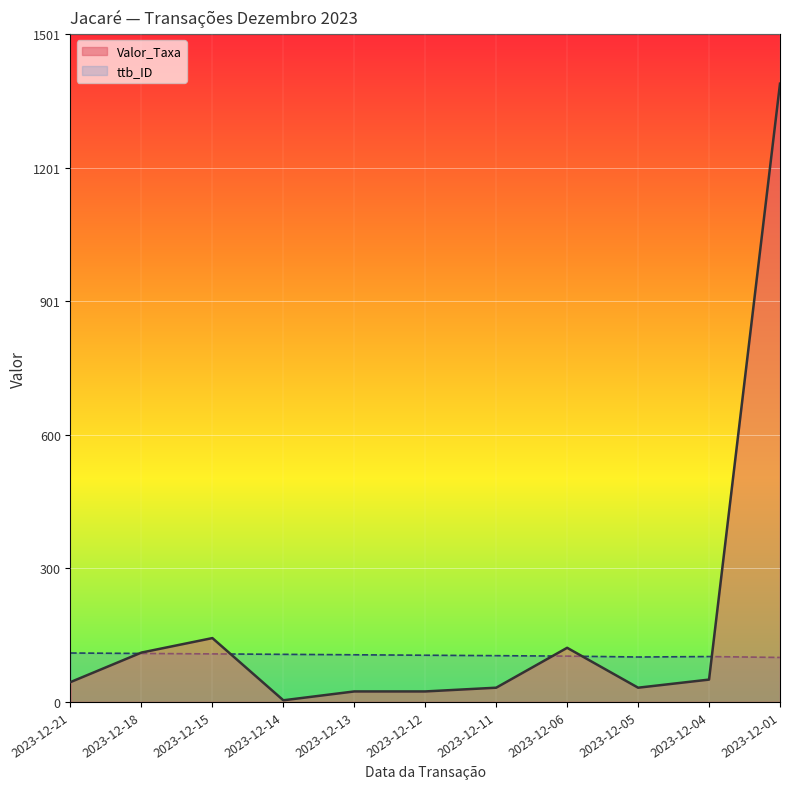

How many values in the Valor_Taxa series exceed 44?

6